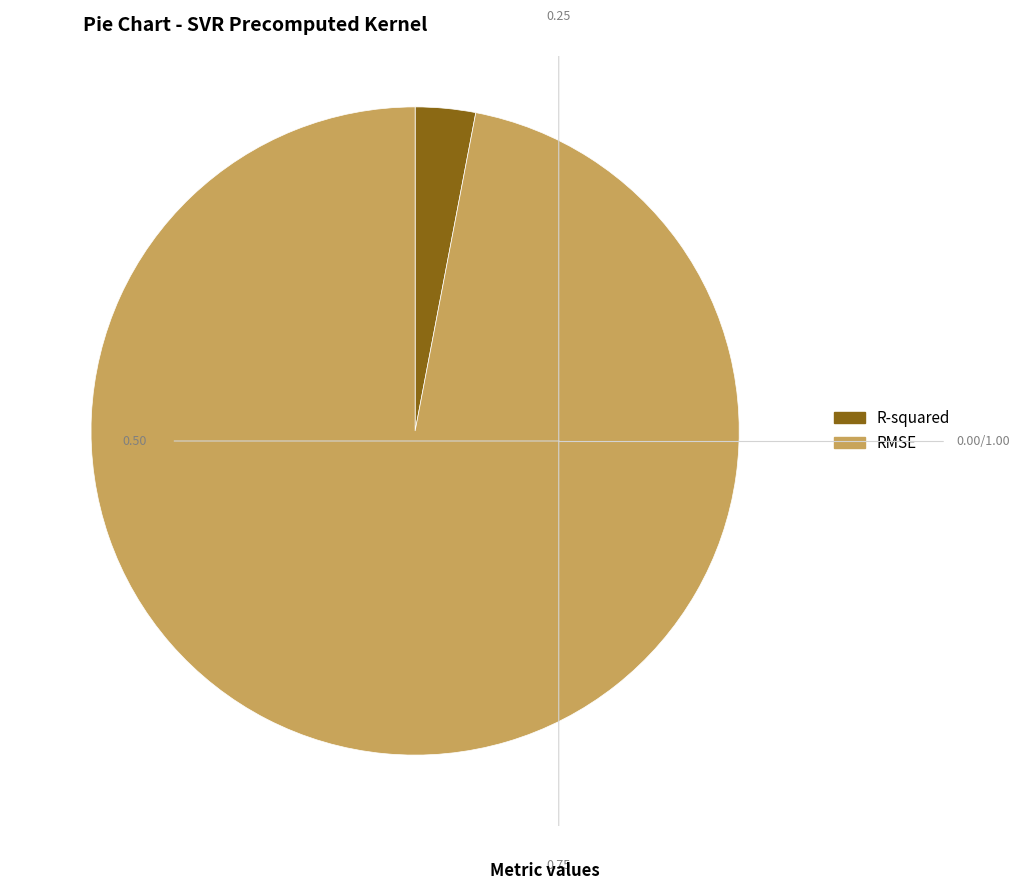

Which has a higher value, R-squared or RMSE?

RMSE